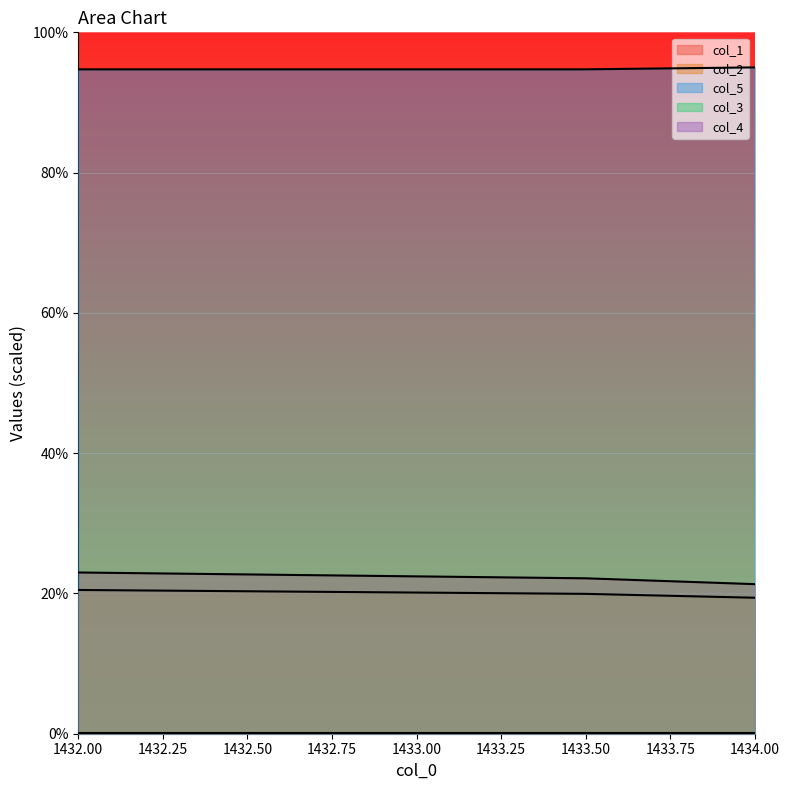

At how many categories does at least one series exceed 69?

3